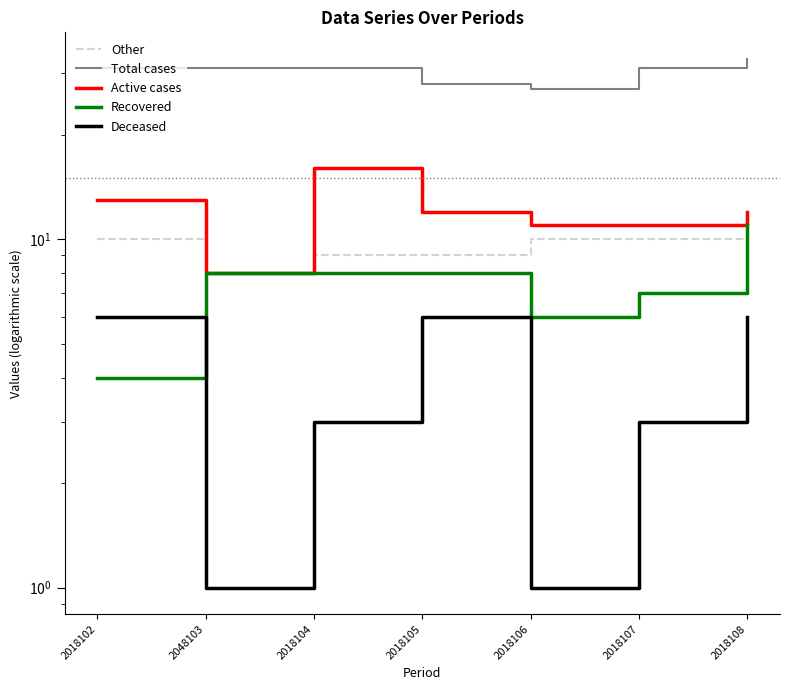

At which category is the sum across all series the highest?

2018108